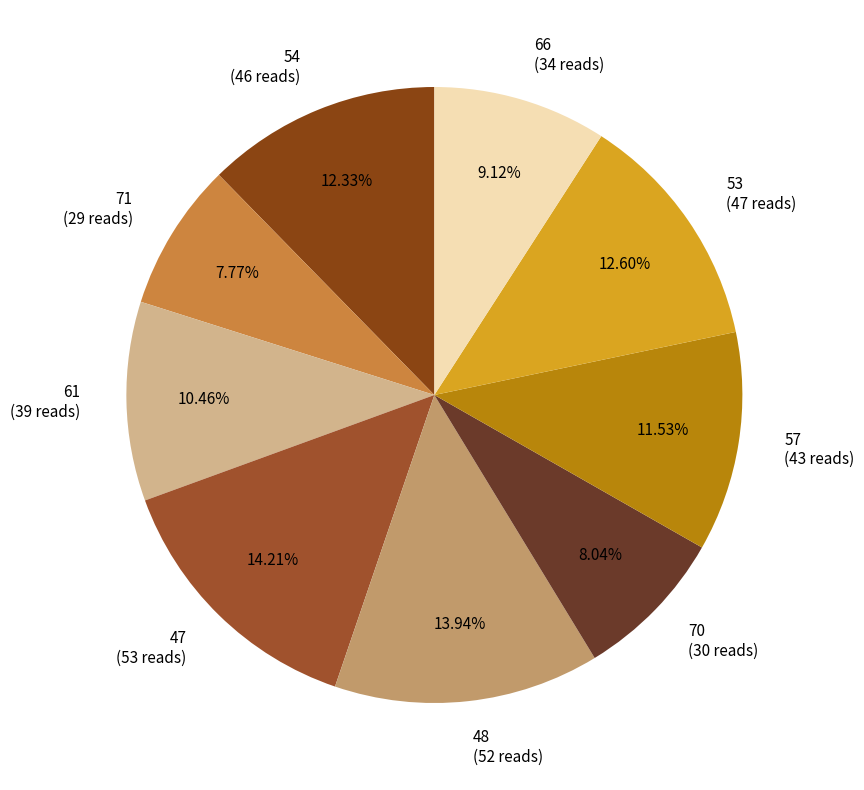

Does 71 account for over 50% of the chart?

No